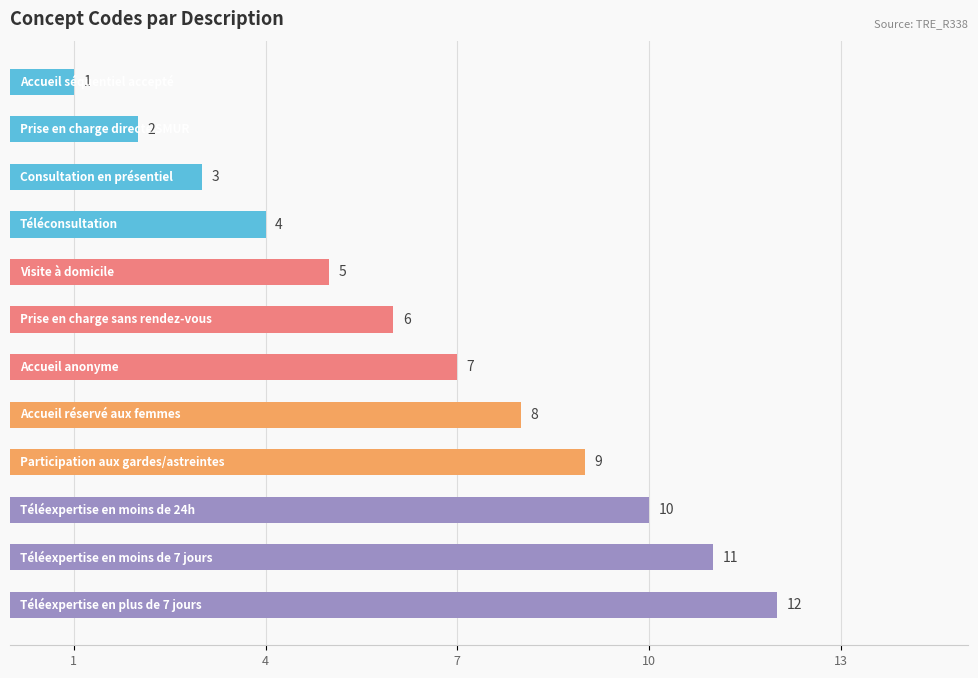

What is the sum of all values?

78